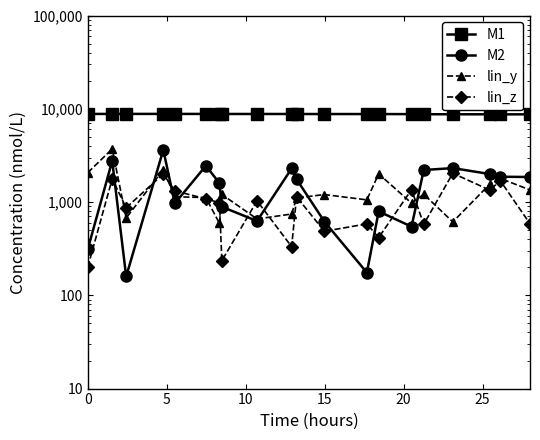

Is it true that lin_y equals 1212.2 at 15?

True